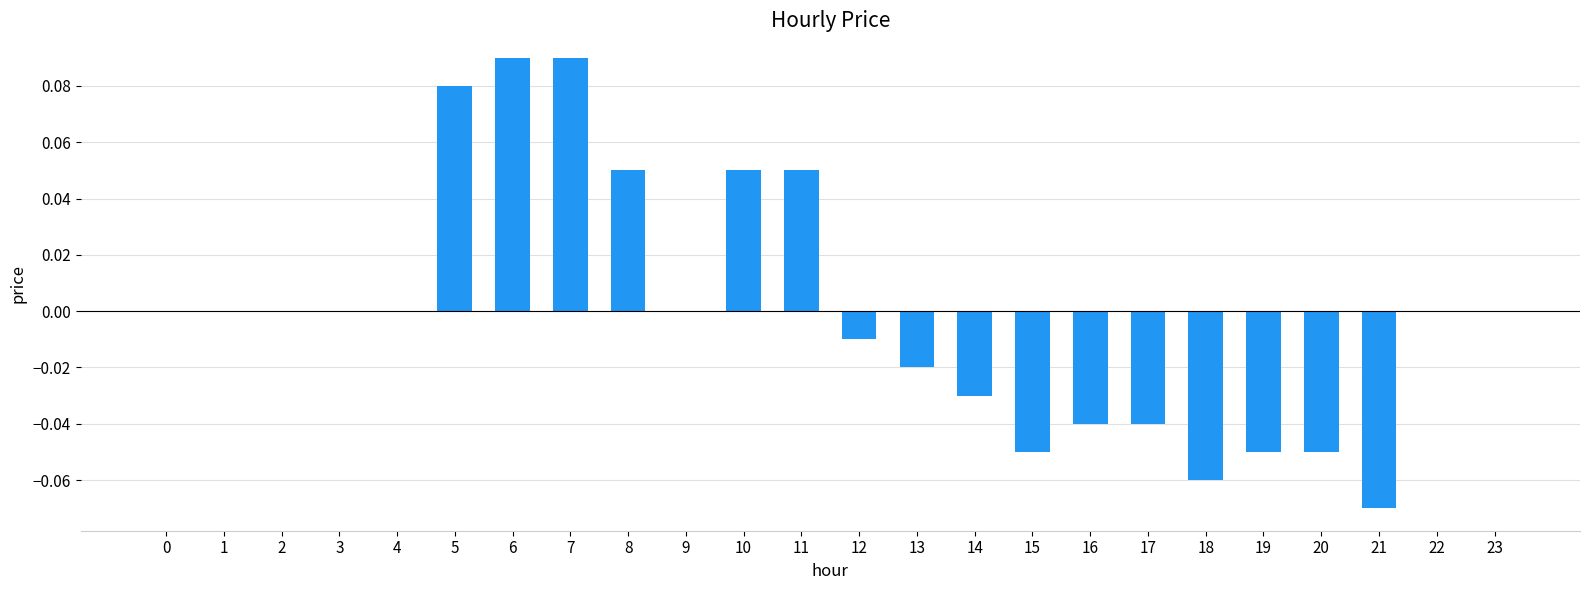

Are the bars grouped side by side (vs. stacked)?

No